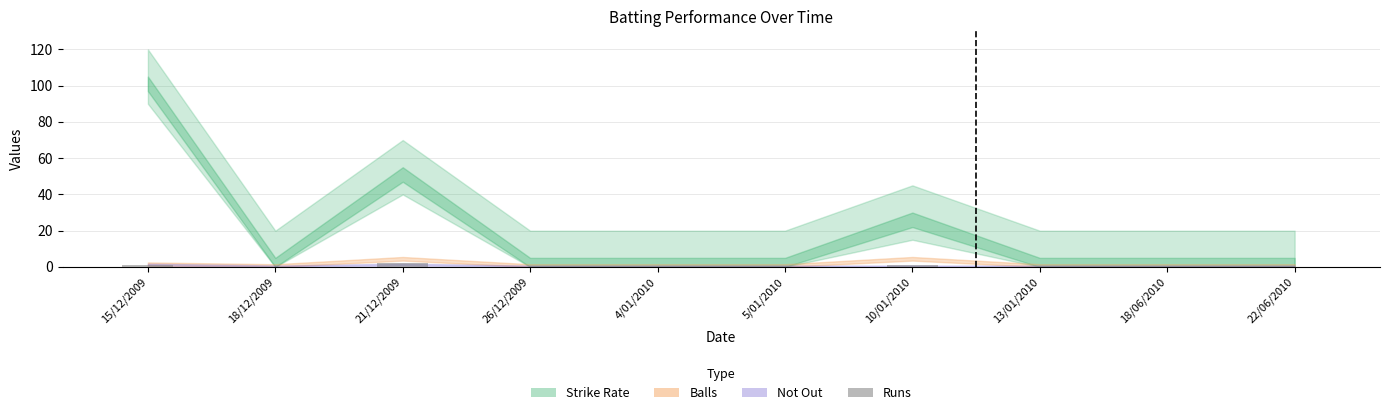

Reading left to right, what are all the values shown in this chart?

15/12/2009=1	18/12/2009=0	21/12/2009=2	26/12/2009=0	4/01/2010=0	5/01/2010=0	10/01/2010=1	13/01/2010=0	18/06/2010=0	22/06/2010=0